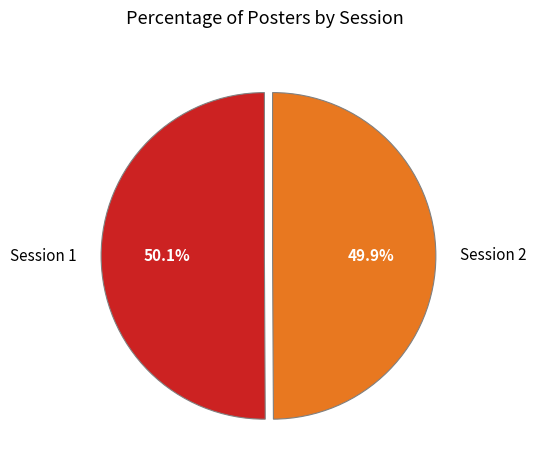

Is there any slice that represents more than half of the pie?

Yes